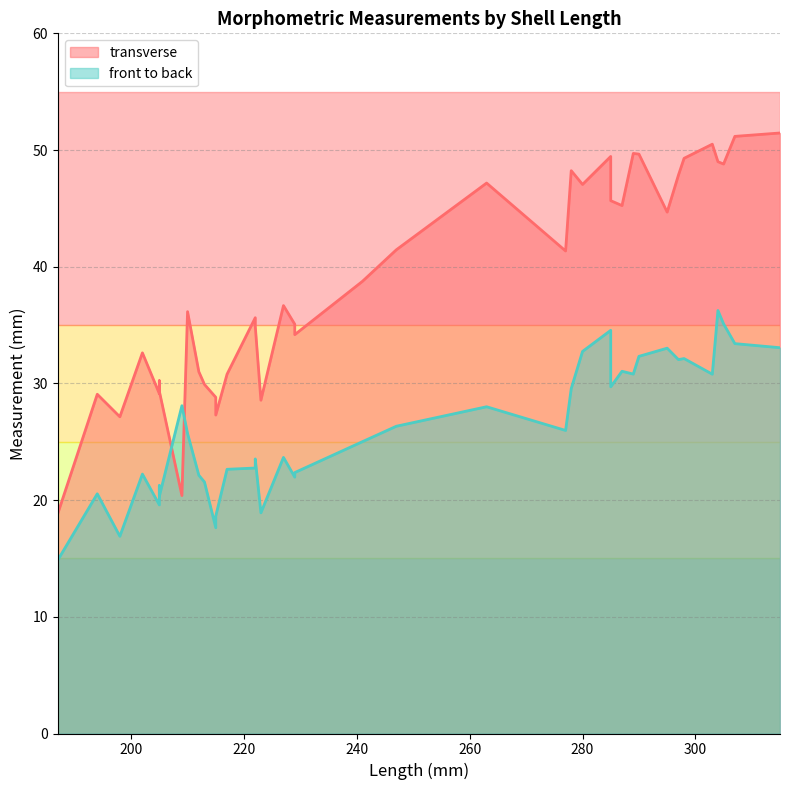

What is the sum of all front to back values?

1038.1